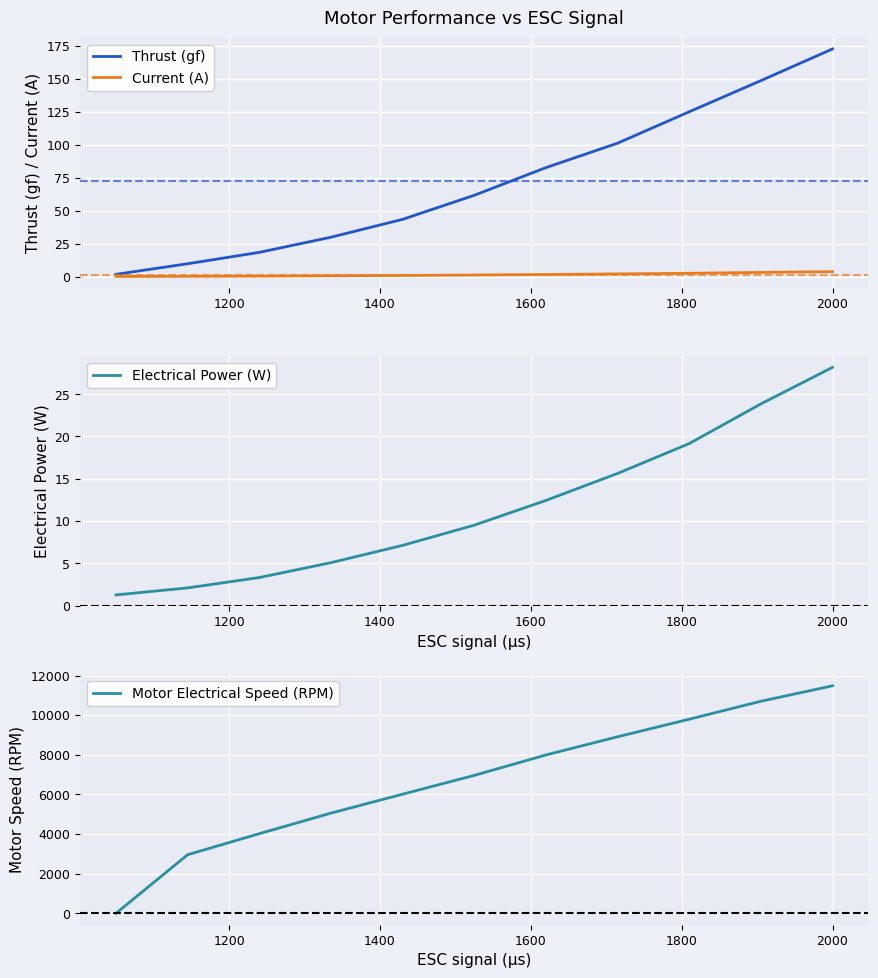

What is the highest value of the Current (A) series?

3.9